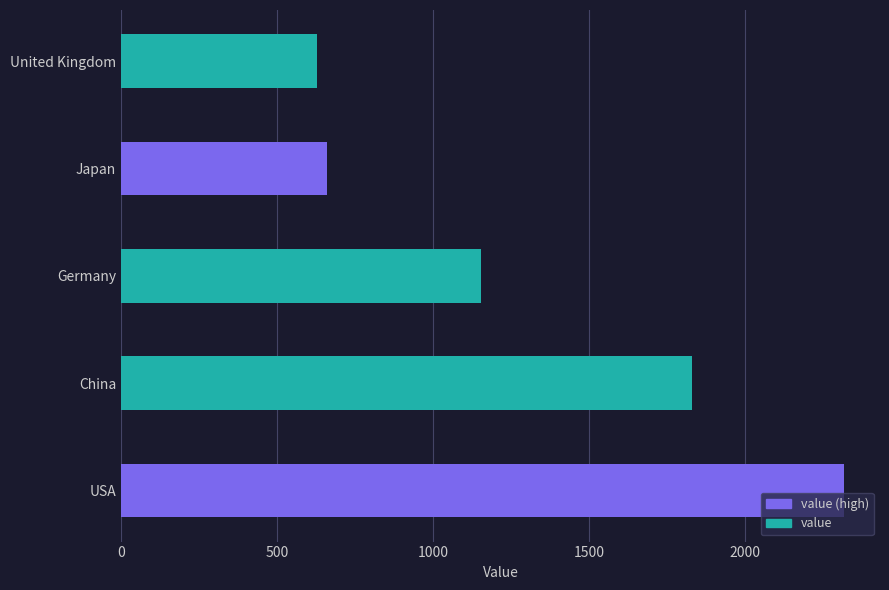

Where does the data first go above 1153?

USA